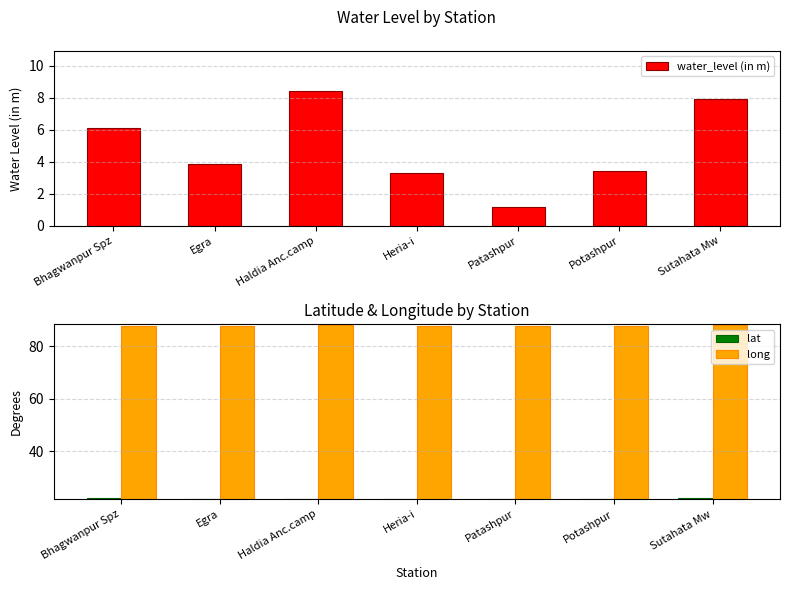

Which series has the largest total across all categories?

long